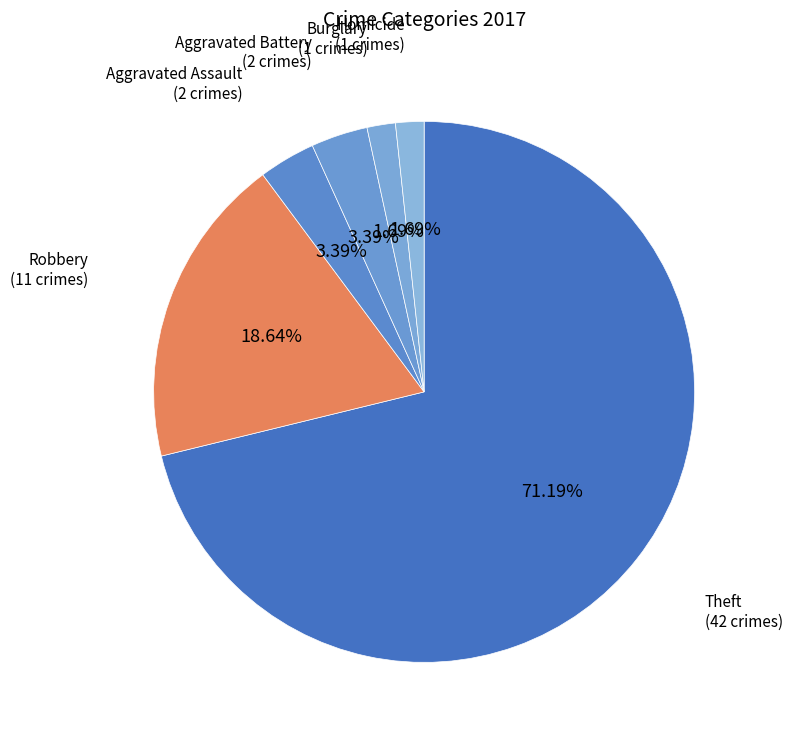

How many slices are in this pie chart?

6